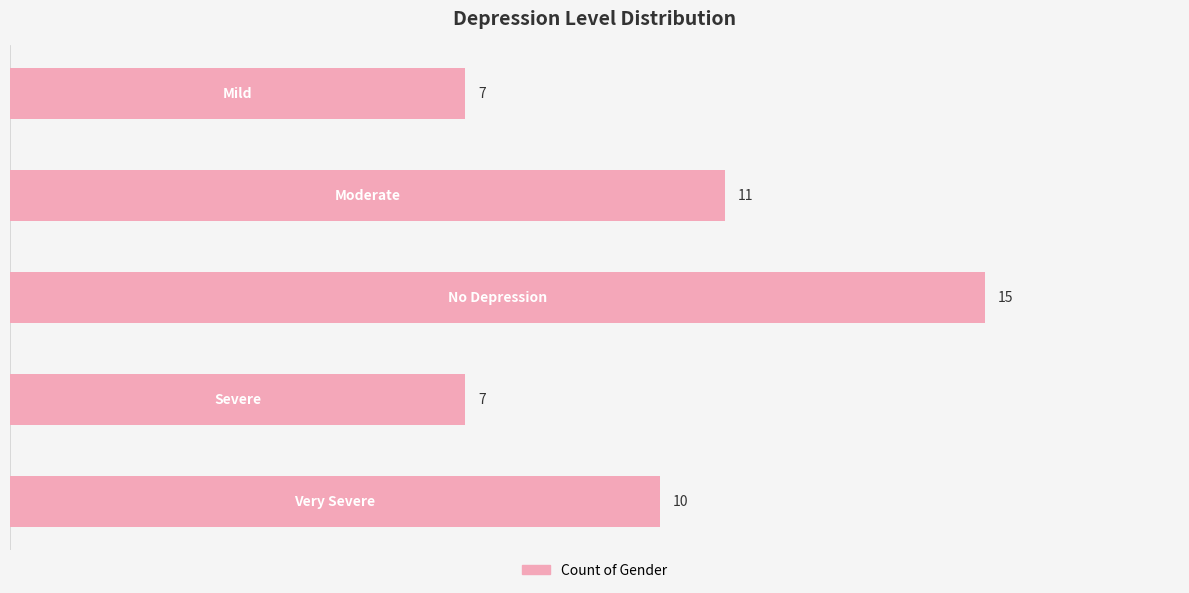

Reading top to bottom, extract all data points from this chart.

7	11	15	7	10